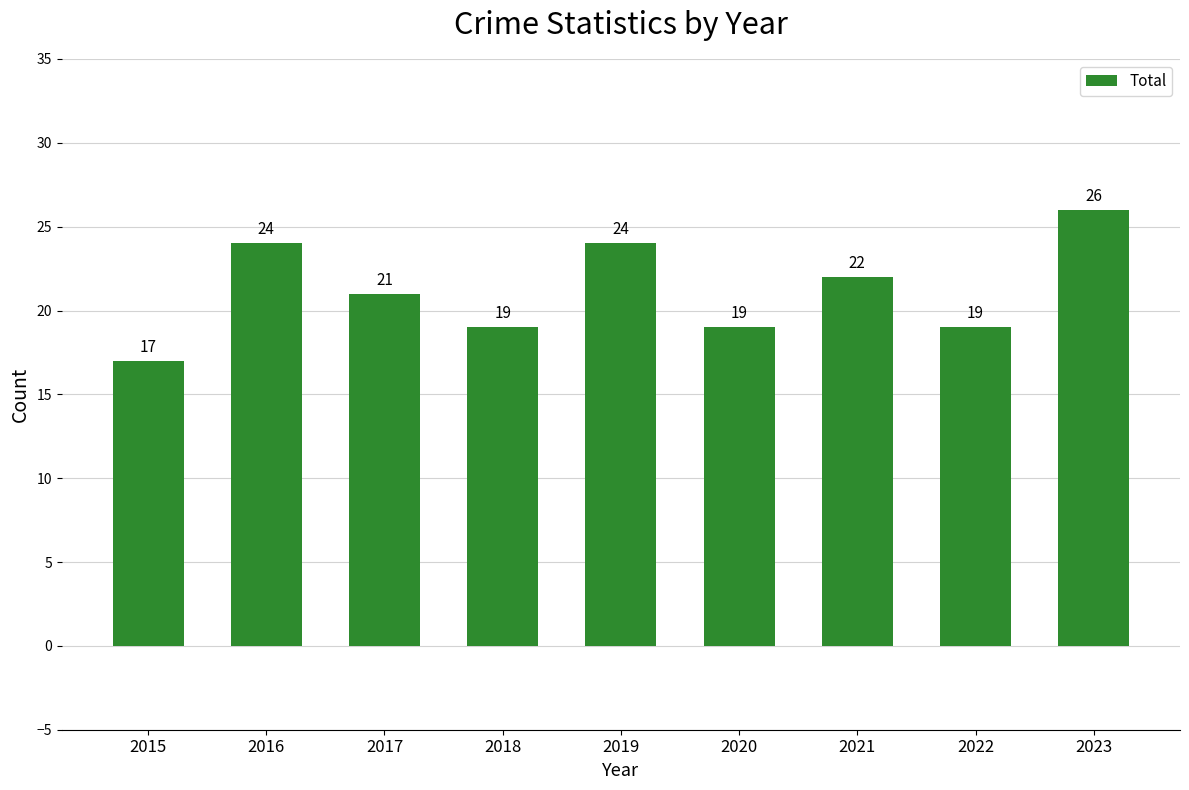

What is the maximum value shown in the chart?

26